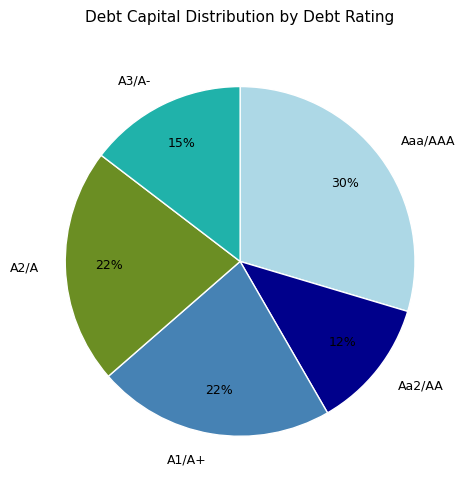

Which category has the smallest portion of the pie?

Aa2/AA